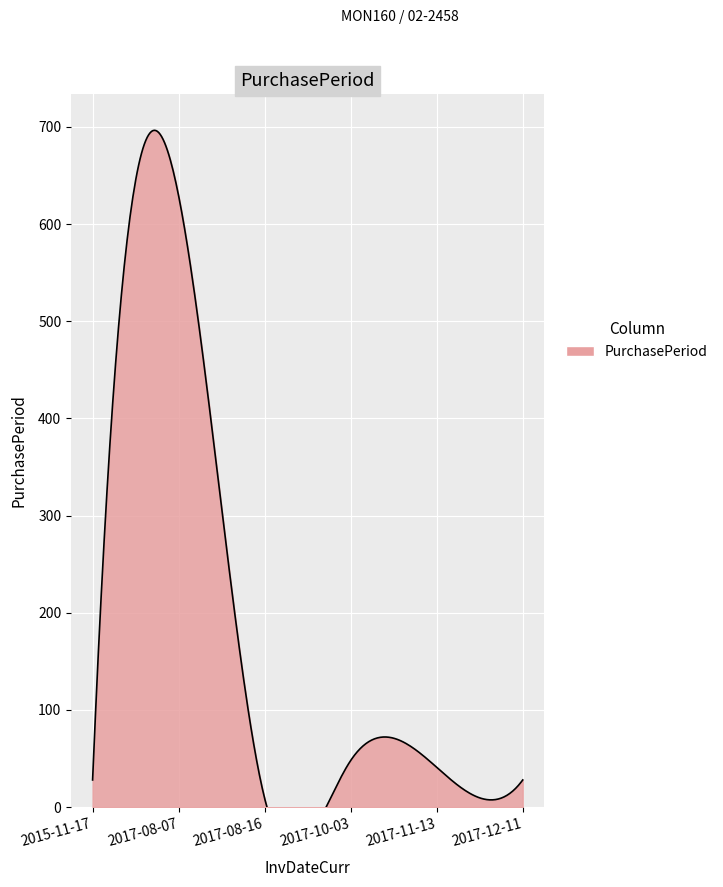

What is the difference between the maximum and second lowest values?

601